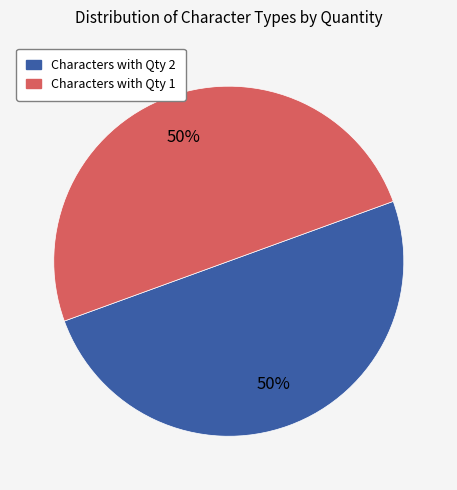

How many slices are in this pie chart?

2